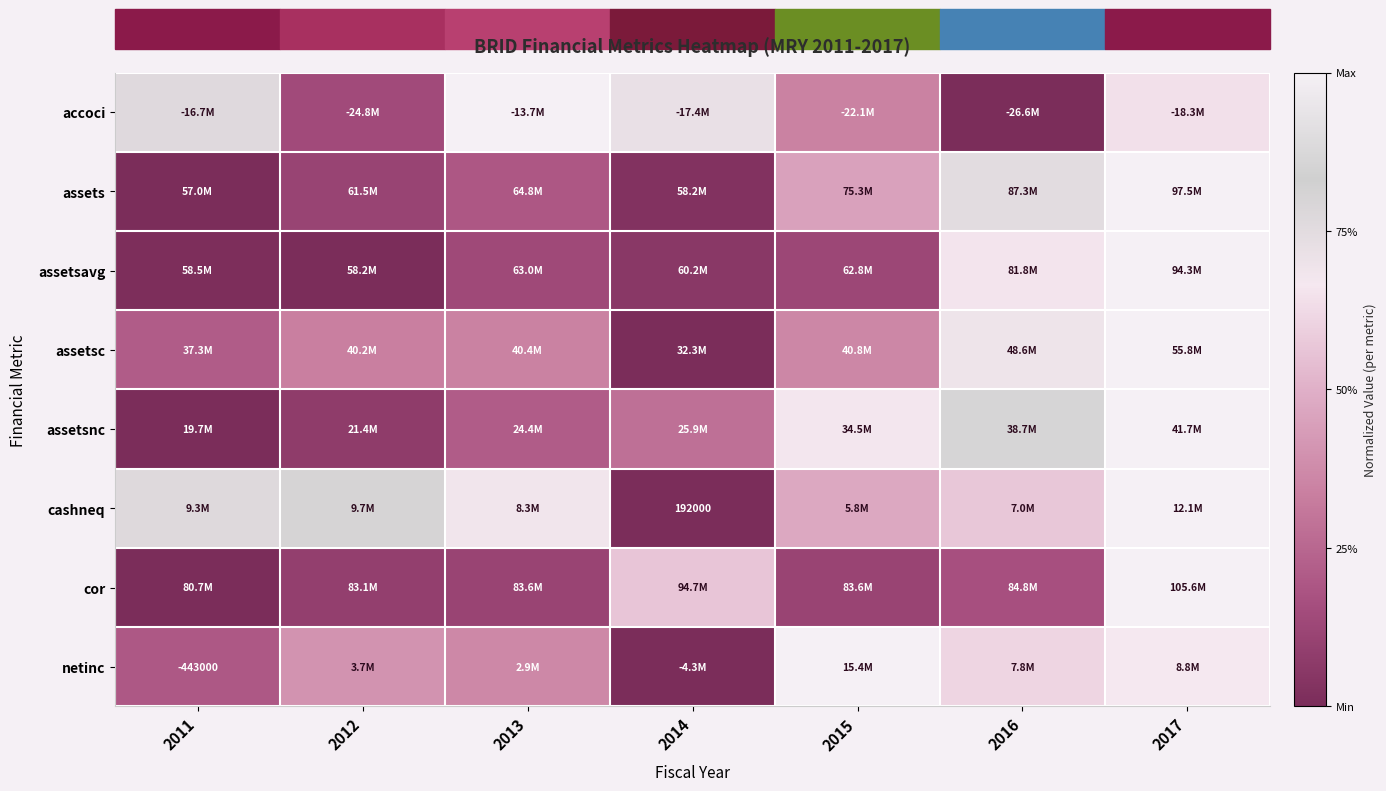

Which has a higher value, 2012 or 2017?

2017